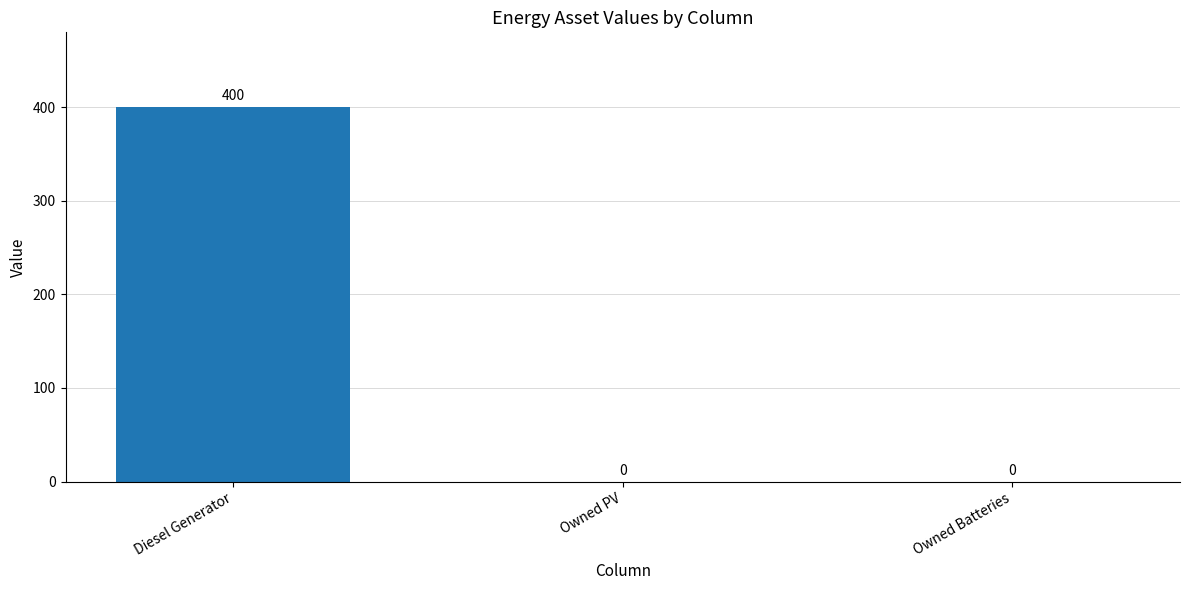

Is it true that the value at Diesel Generator is 251?

False